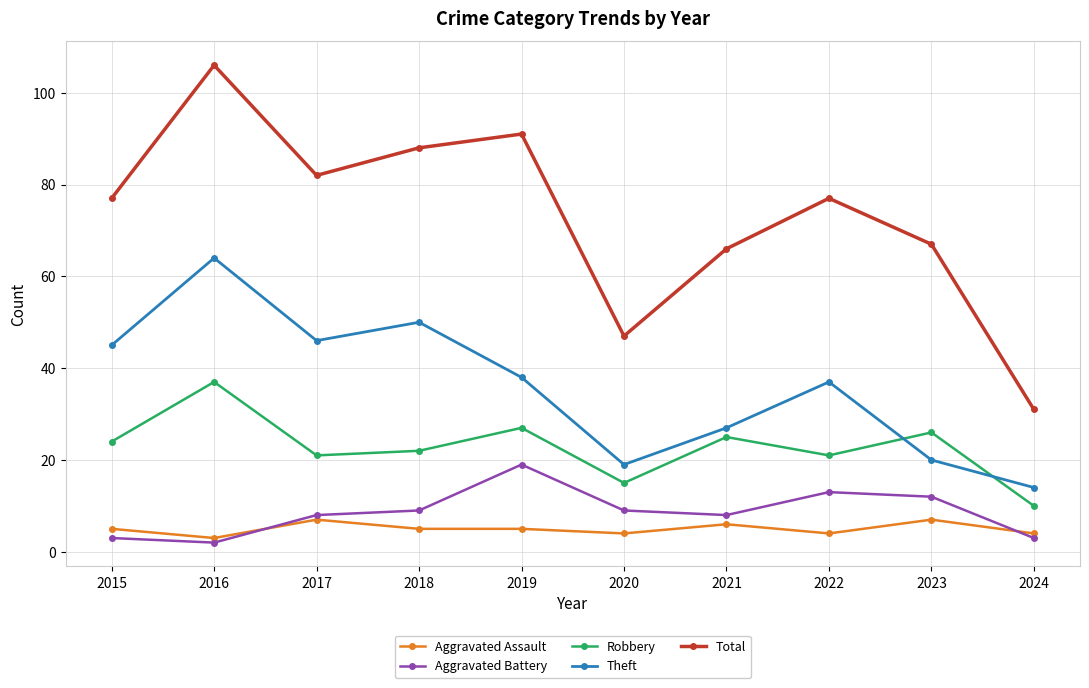

Which series has the largest total across all categories?

Total